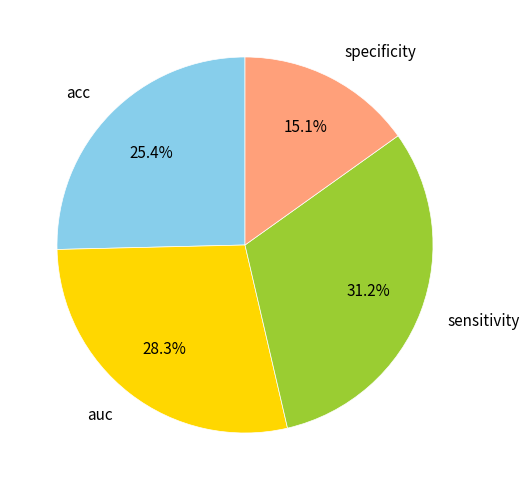

Rank the categories by value from lowest to highest.

specificity, acc, auc, sensitivity